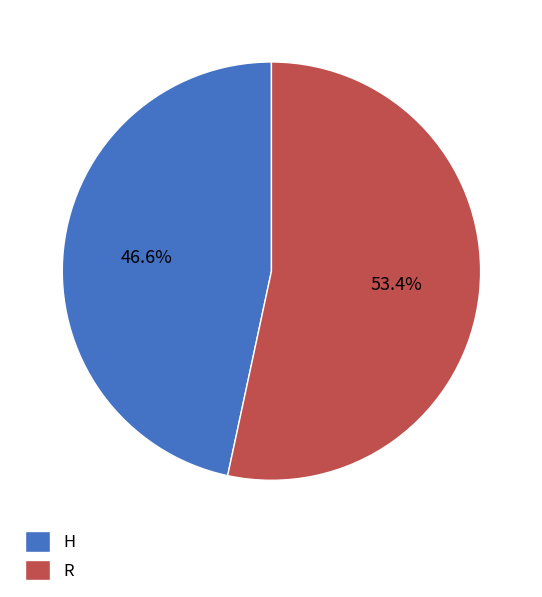

To the nearest percent, what is the average slice percentage?

50%